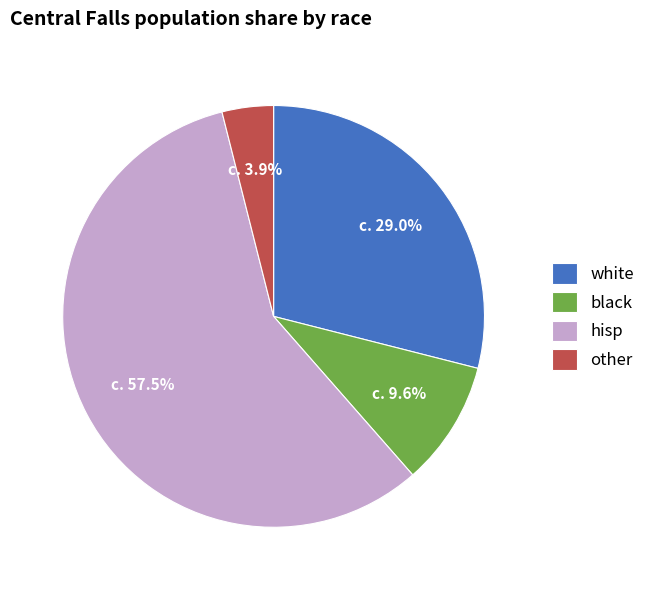

Which has a higher value, hisp or black?

hisp